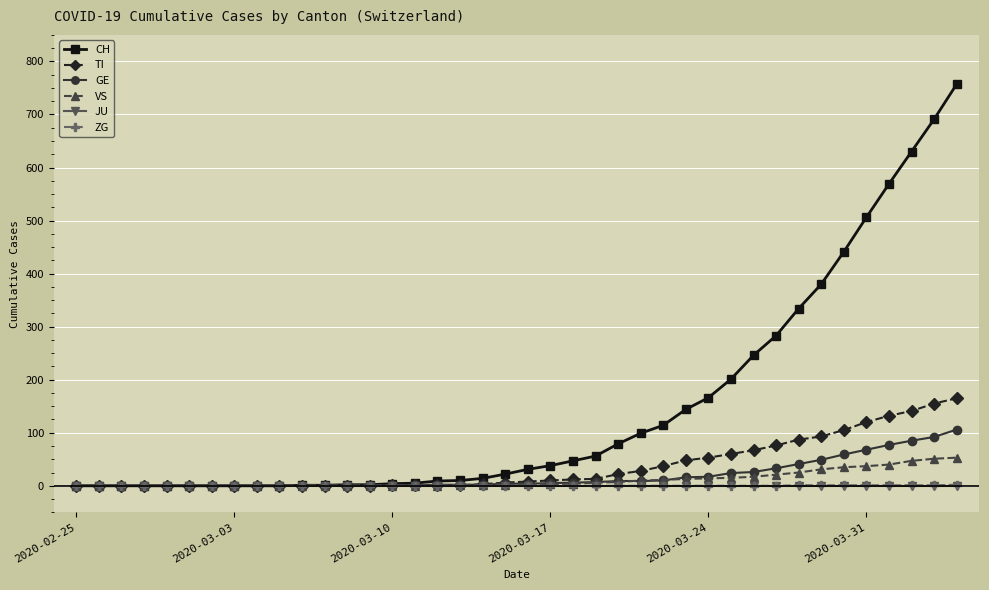

Which series has the largest total across all categories?

CH